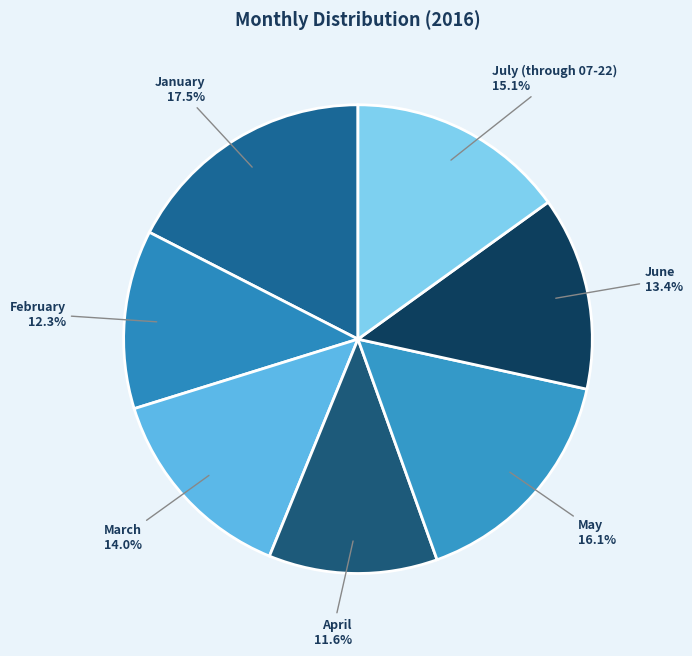

Combined, what portion of the pie is March and June?

27.4%